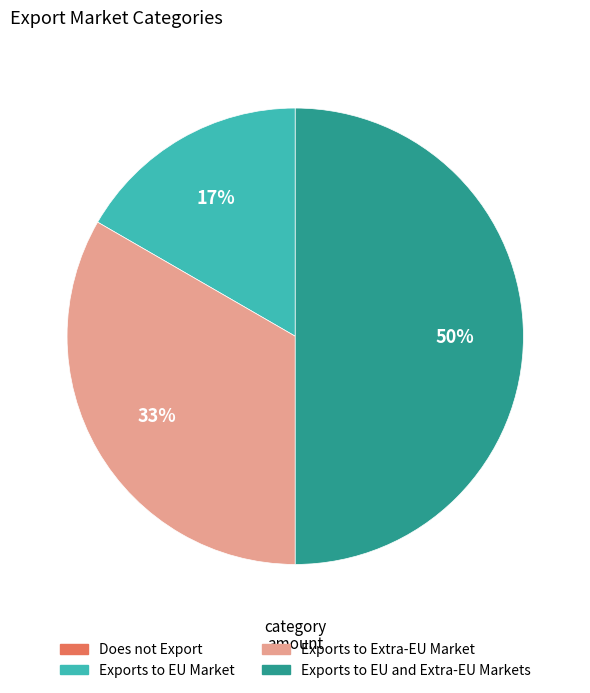

Combined, do Exports to Extra-EU Market and Exports to EU and Extra-EU Markets account for over 50%?

Yes